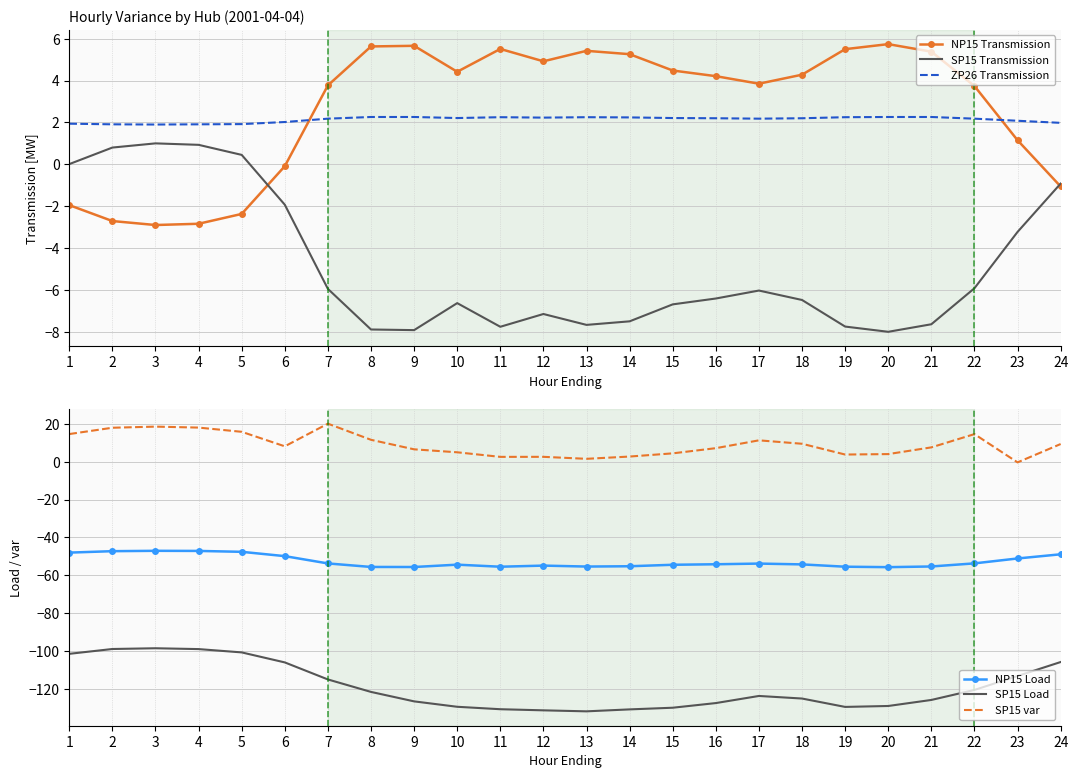

Reading left to right, what are all the values shown in this chart?

NP15 Transmission: 1=-1.9	2=-2.7	3=-2.9	4=-2.8	5=-2.4	6=-0.1	7=3.8	8=5.6	9=5.7	10=4.4	11=5.5	12=4.9	13=5.4	14=5.3	15=4.5	16=4.2	17=3.9	18=4.3	19=5.5	20=5.7	21=5.4	22=3.7	23=1.1	24=-1.1
SP15 Transmission: 1=0.0	2=0.8	3=1.0	4=0.9	5=0.5	6=-1.9	7=-6.0	8=-7.9	9=-7.9	10=-6.6	11=-7.8	12=-7.2	13=-7.7	14=-7.5	15=-6.7	16=-6.4	17=-6.0	18=-6.5	19=-7.8	20=-8.0	21=-7.6	22=-5.9	23=-3.2	24=-0.9
ZP26 Transmission: 1=1.9	2=1.9	3=1.9	4=1.9	5=1.9	6=2.0	7=2.2	8=2.3	9=2.3	10=2.2	11=2.2	12=2.2	13=2.2	14=2.2	15=2.2	16=2.2	17=2.2	18=2.2	19=2.2	20=2.3	21=2.3	22=2.2	23=2.1	24=2.0
NP15 Load: 1=-48.0	2=-47.3	3=-47.1	4=-47.2	5=-47.6	6=-49.9	7=-53.8	8=-55.6	9=-55.7	10=-54.4	11=-55.5	12=-54.9	13=-55.4	14=-55.3	15=-54.5	16=-54.2	17=-53.9	18=-54.3	19=-55.5	20=-55.7	21=-55.4	22=-53.7	23=-51.1	24=-48.9
SP15 Load: 1=-101.6	2=-99.0	3=-98.6	4=-99.1	5=-100.8	6=-106.1	7=-115.1	8=-121.7	9=-126.7	10=-129.6	11=-130.8	12=-131.4	13=-132.0	14=-130.9	15=-130.1	16=-127.6	17=-123.8	18=-125.2	19=-129.6	20=-129.1	21=-126.0	22=-120.7	23=-113.3	24=-105.9
SP15 var: 1=14.6	2=18.0	3=18.6	4=18.1	5=15.8	6=8.2	7=20.1	8=11.6	9=6.6	10=5.0	11=2.6	12=2.6	13=1.5	14=2.7	15=4.4	16=7.2	17=11.3	18=9.5	19=3.8	20=4.0	21=7.6	22=14.6	23=-0.3	24=9.4